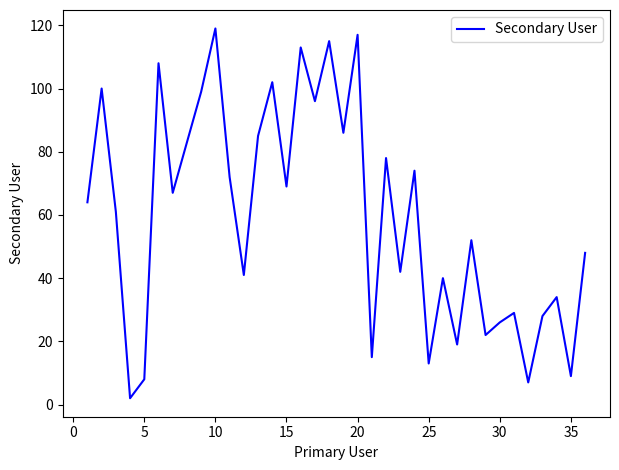

What is the maximum value shown in the chart?

119